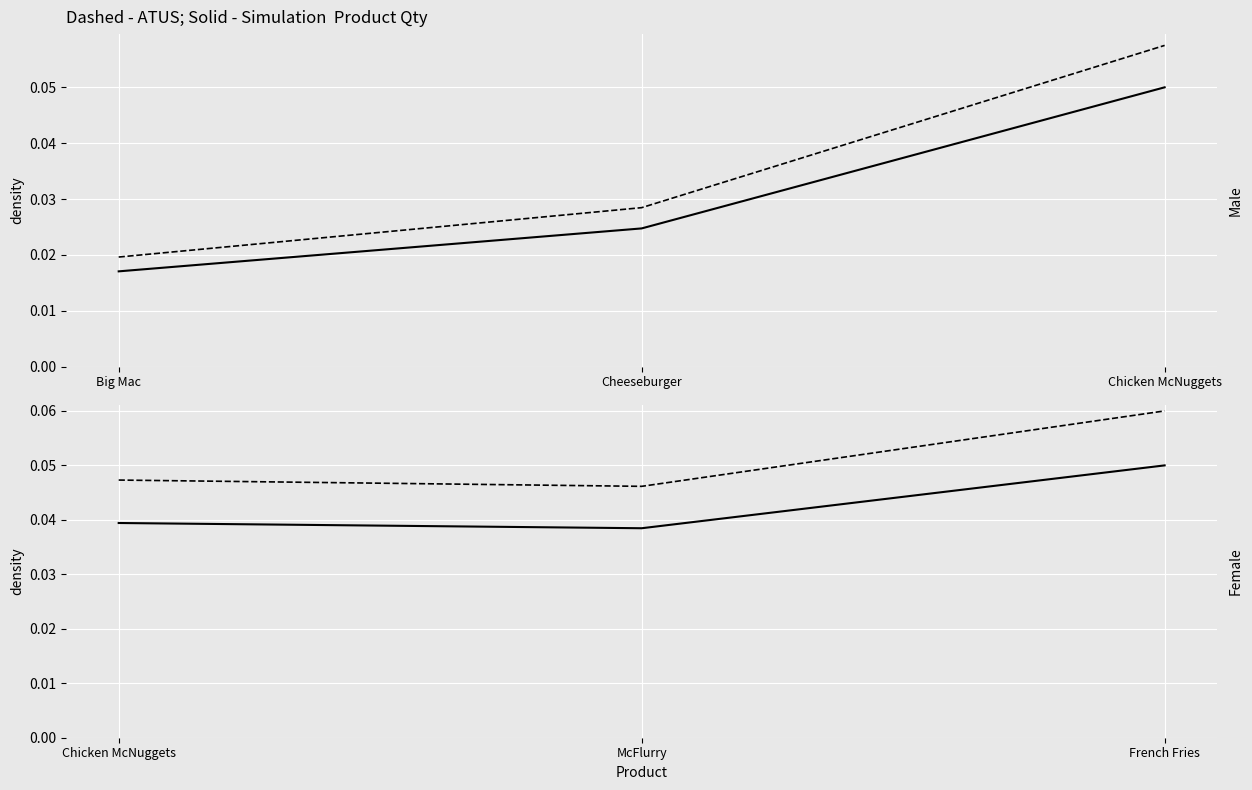

Count the number of categories in the chart.

3